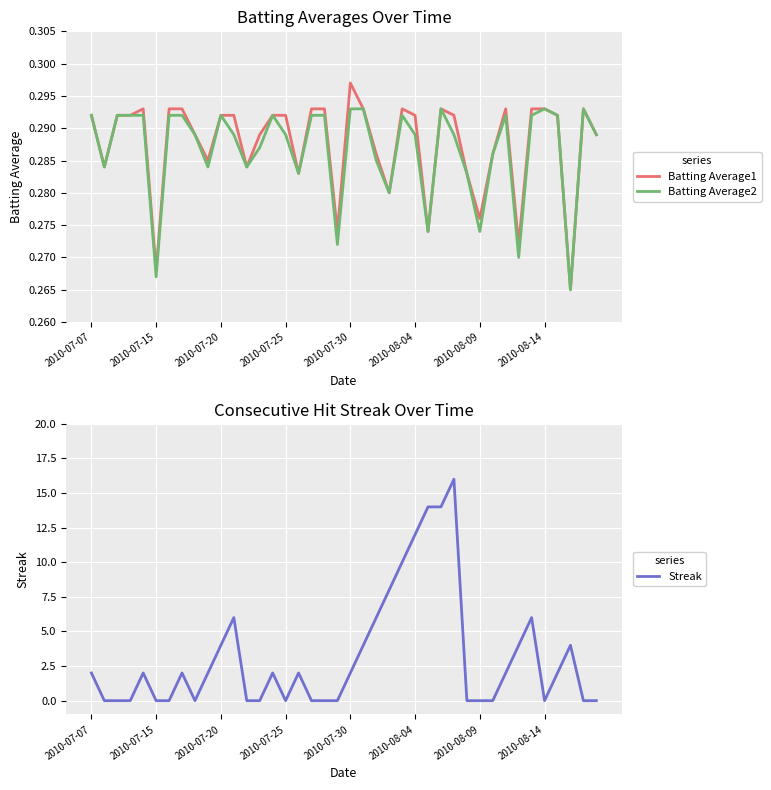

True or false: Batting Average1 has more than 1 points higher than both neighbors.

True